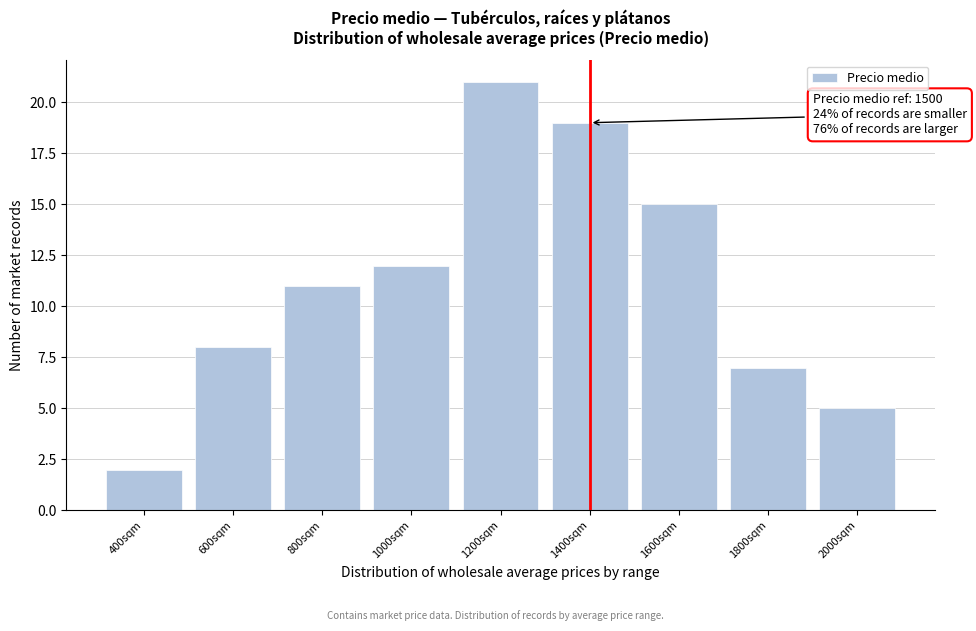

Reading left to right, what are all the values shown in this chart?

400sqm=2	600sqm=8	800sqm=11	1000sqm=12	1200sqm=21	1400sqm=19	1600sqm=15	1800sqm=7	2000sqm=5